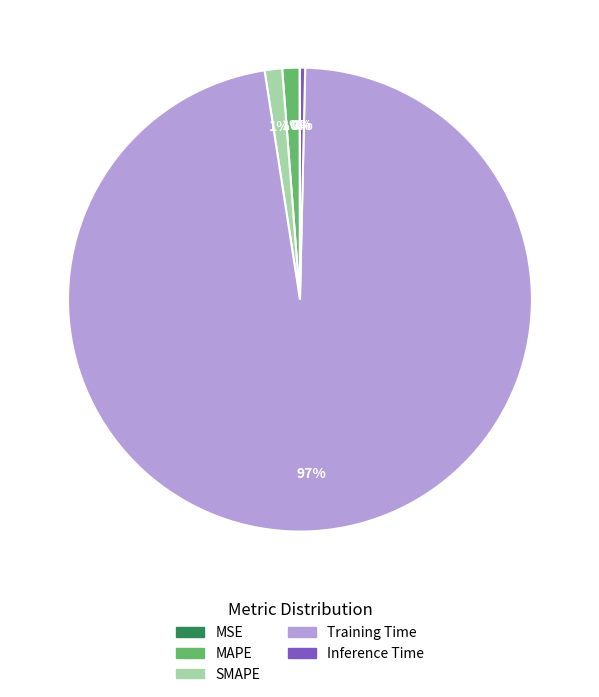

Does any single category account for the majority?

Yes